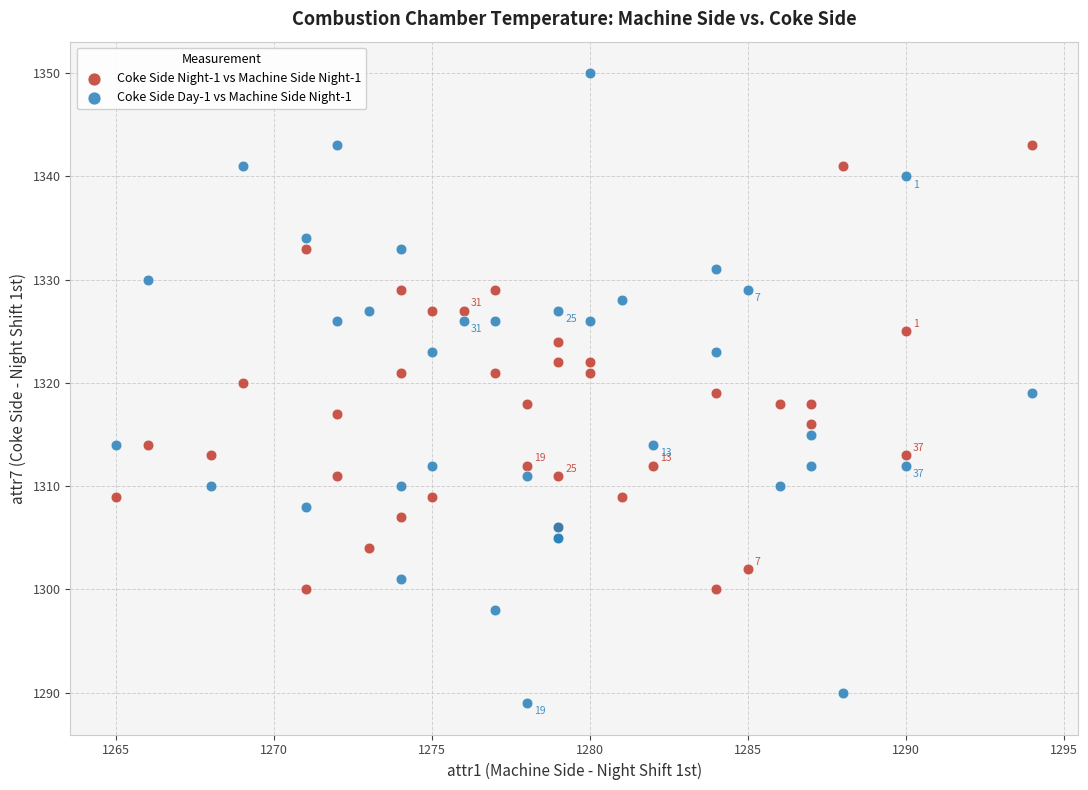

Which series reaches the minimum Y coordinate?

Coke Side Day-1 vs Machine Side Night-1